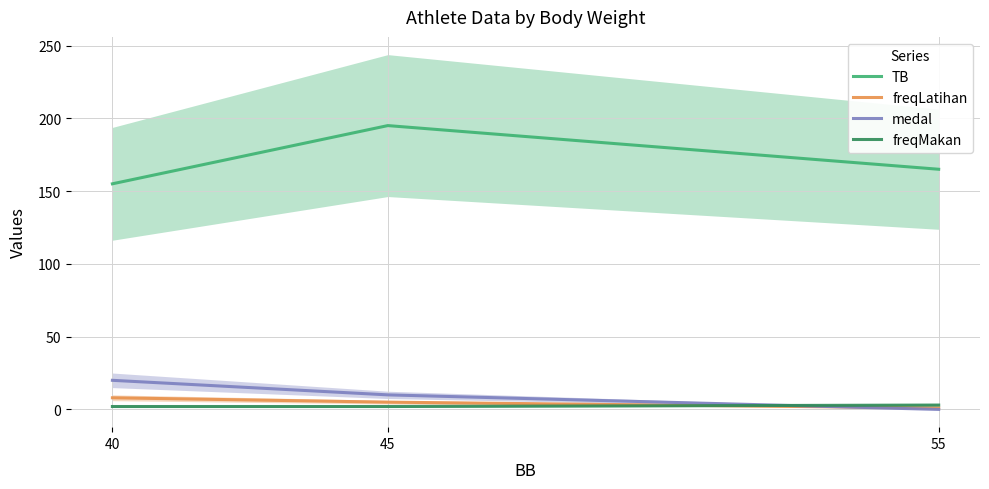

What is the average value of the medal series?

10